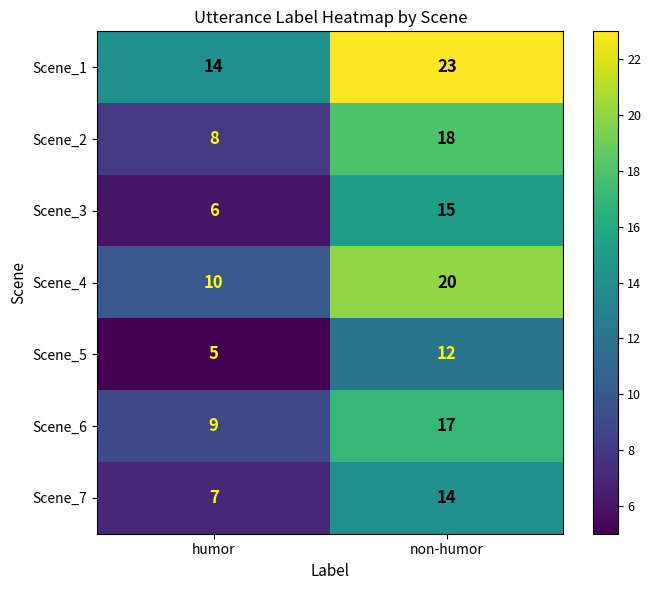

Reading left to right, transcribe all the data shown in this chart.

Scene_1: 14	23
Scene_2: 8	18
Scene_3: 6	15
Scene_4: 10	20
Scene_5: 5	12
Scene_6: 9	17
Scene_7: 7	14